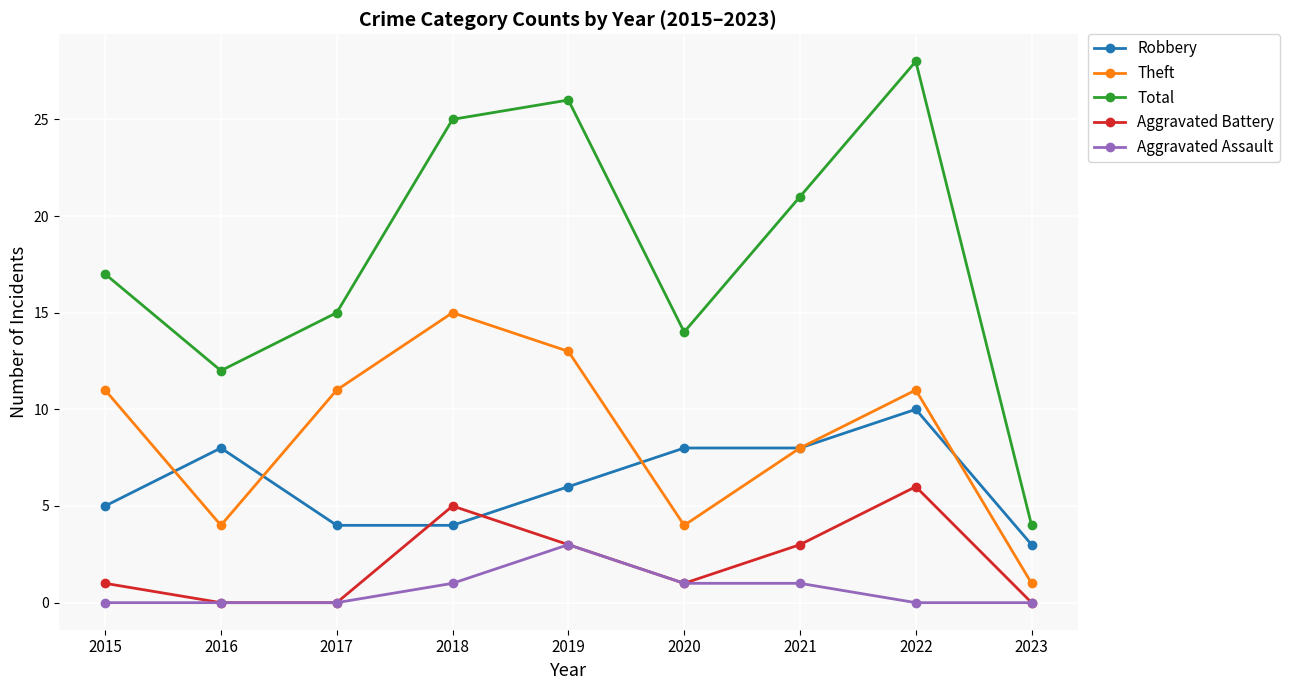

Is the value of Robbery at 2015 greater than the value of Aggravated Assault at 2022?

Yes